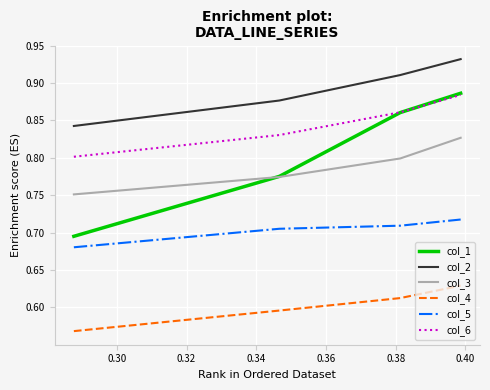

Which series has the largest range (max minus min)?

col_1